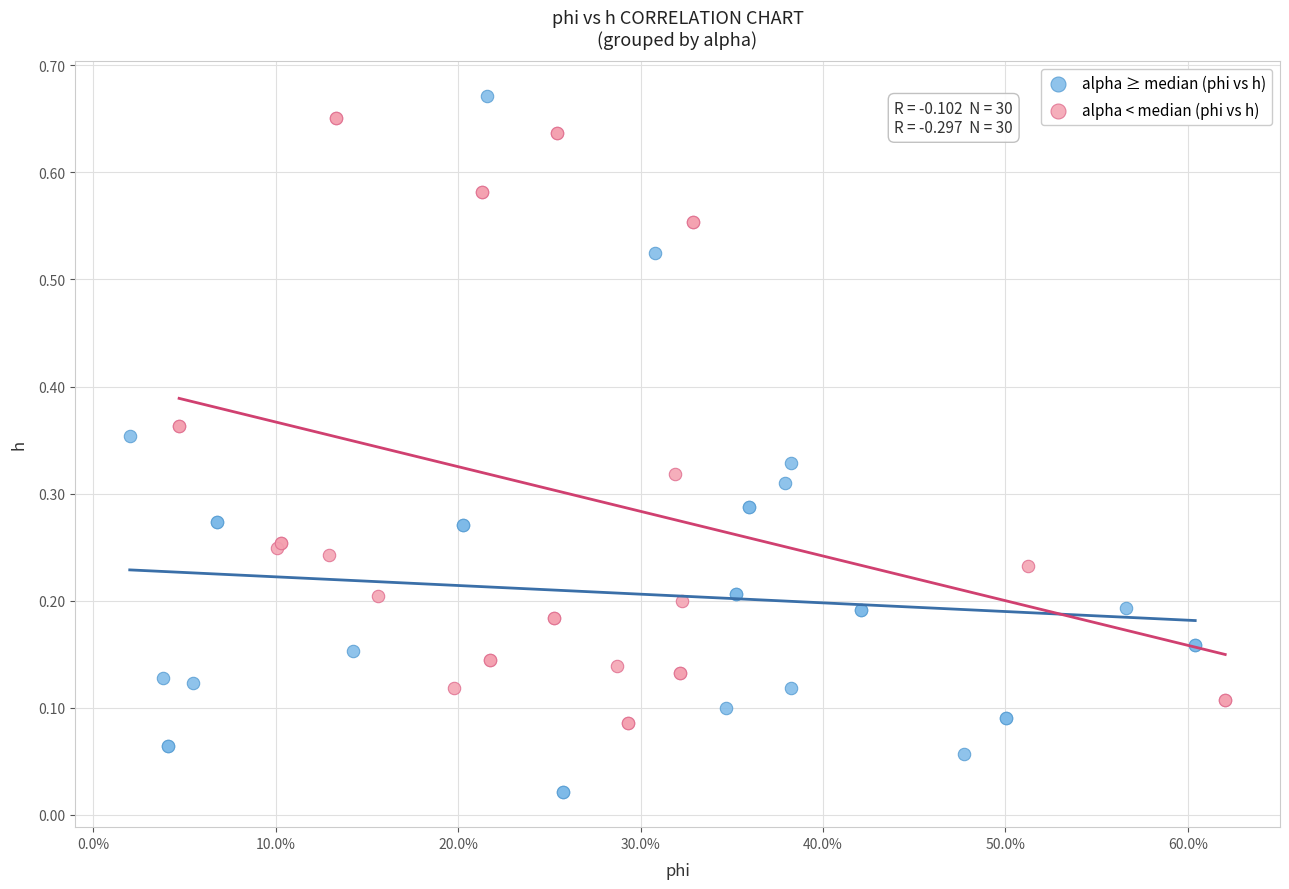

Which series reaches the minimum Y coordinate?

alpha ≥ median (phi vs h)